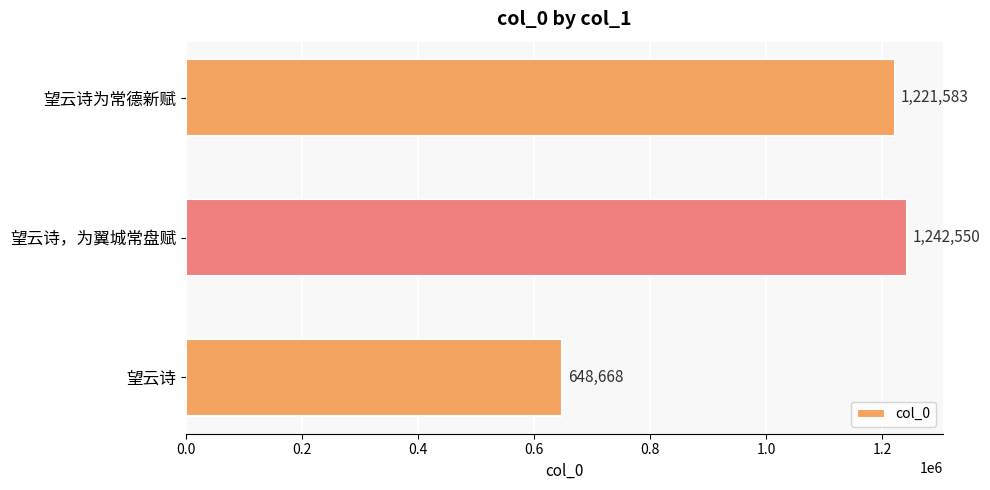

Is it true that the value at 望云诗，为翼城常盘赋 is 569049?

False